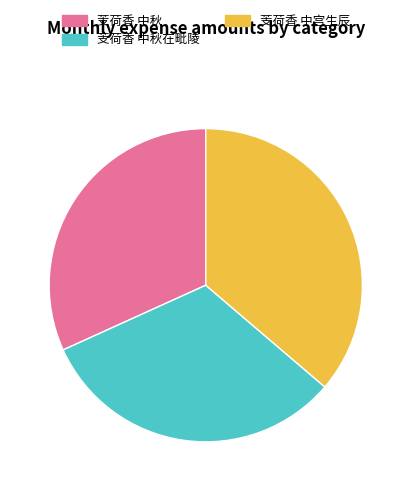

How many slices are in this pie chart?

3